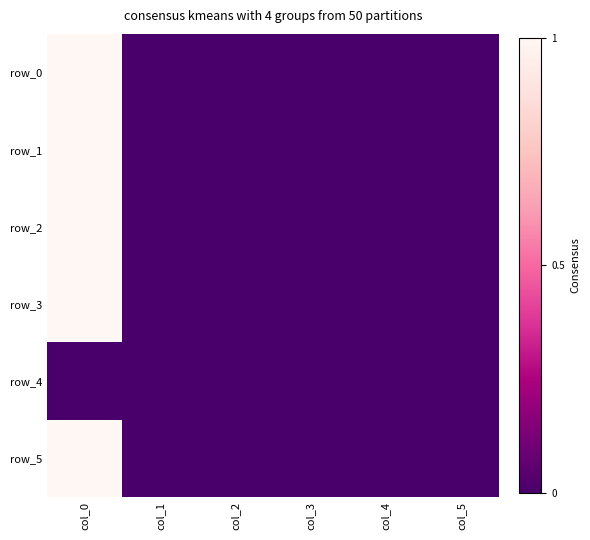

At how many categories does at least one series exceed 0?

6